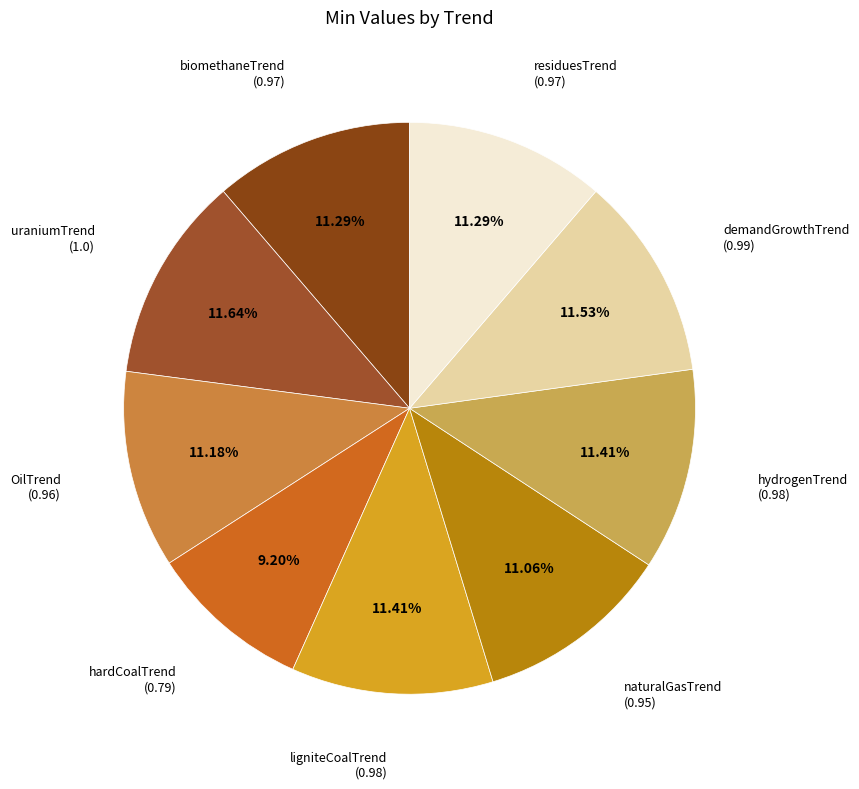

How many segments does this pie chart have?

9